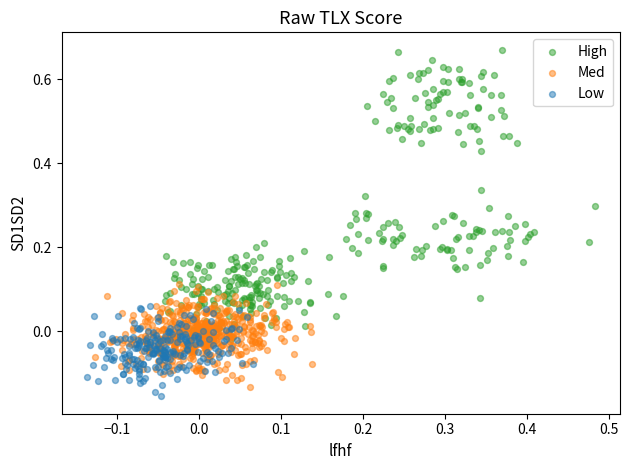

Which series reaches the maximum Y coordinate?

High